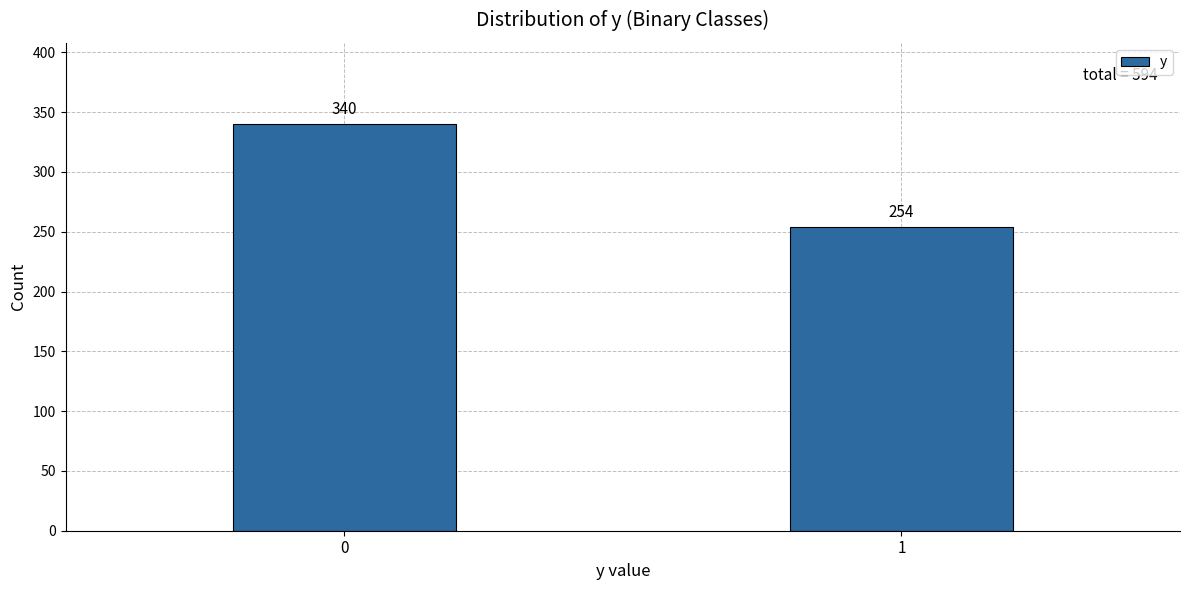

Reading left to right, list all the values displayed in this chart.

0=340	1=254